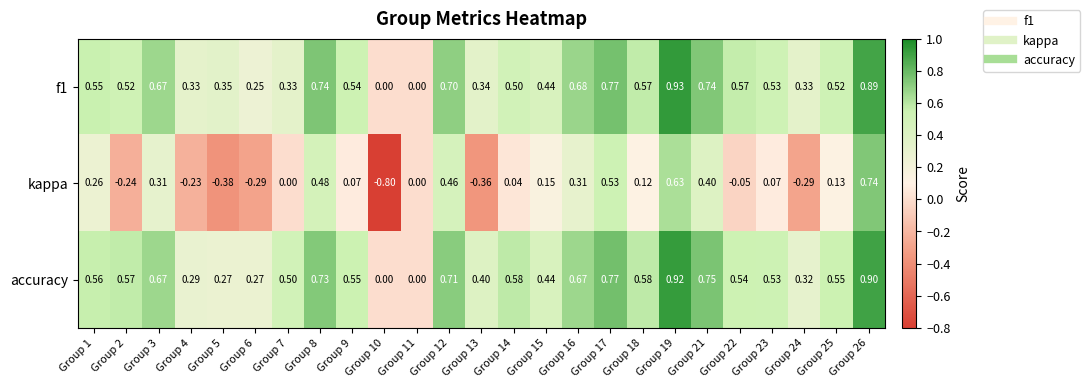

Which series has the largest range (max minus min)?

kappa